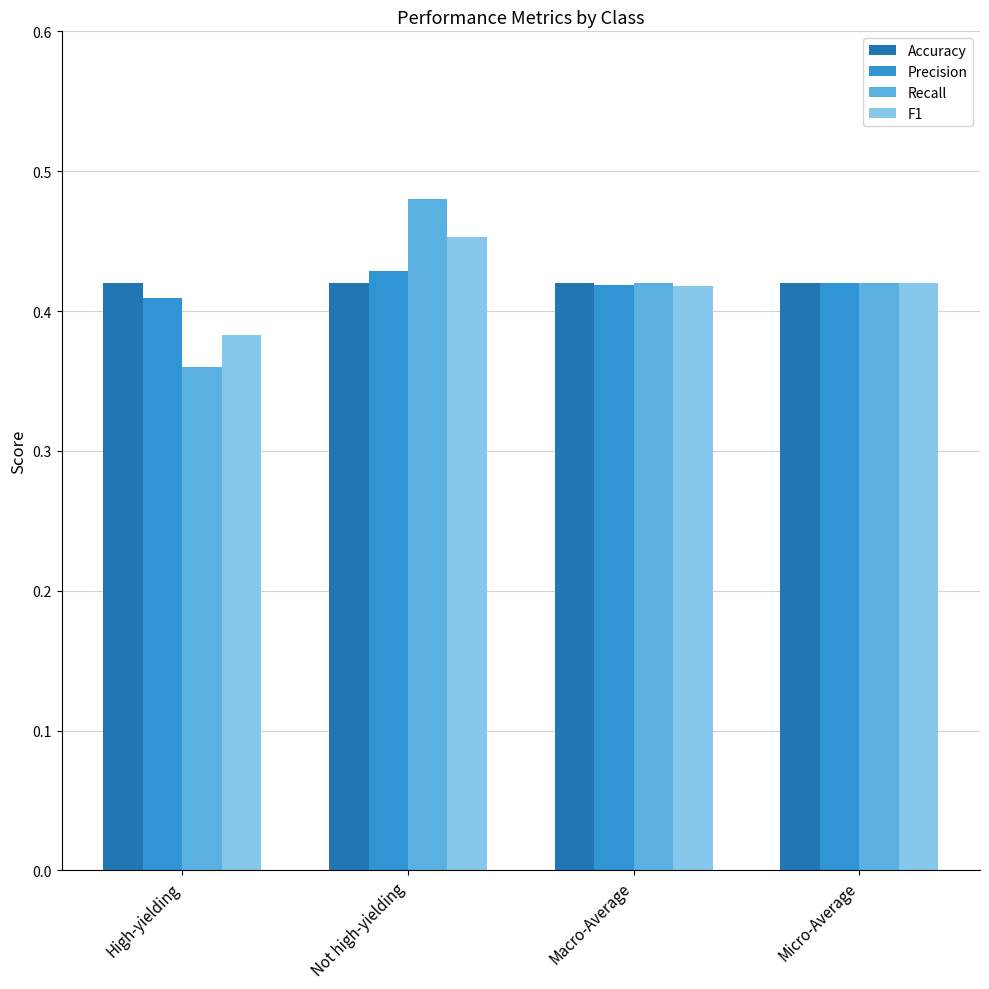

At which label does Recall reach its minimum?

High-yielding